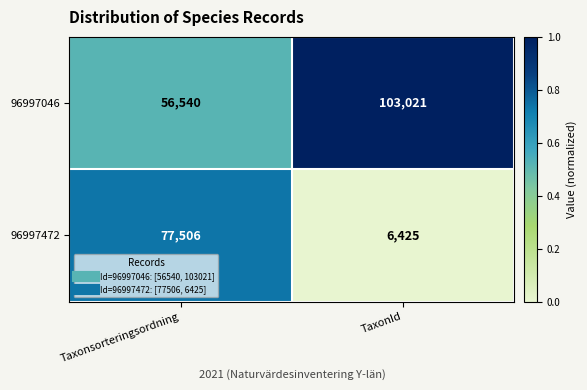

Between Taxonsorteringsordning and TaxonId, which series saw the biggest shift?

96997472